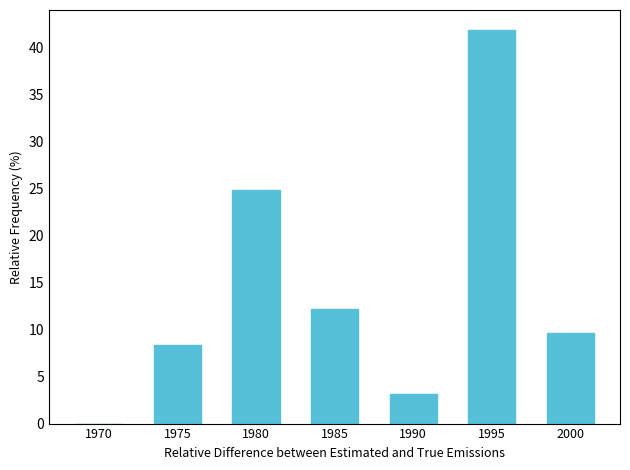

At which label does the data first exceed 9?

1980